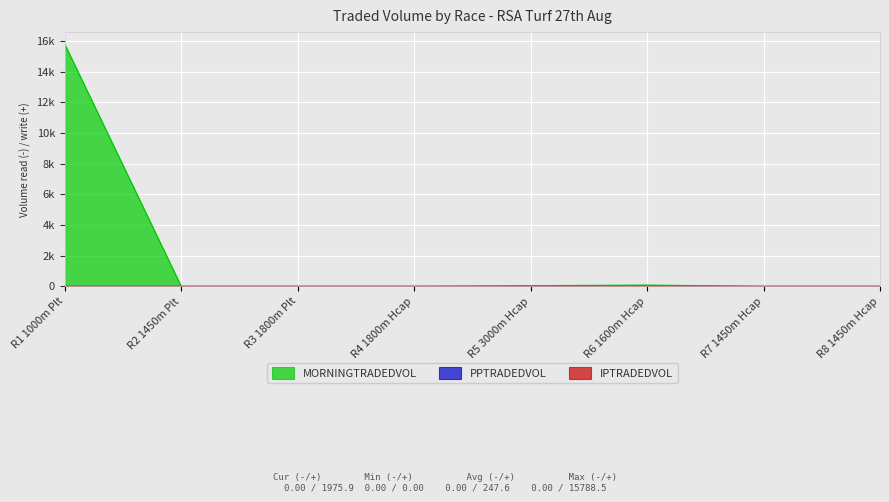

Is the value of IPTRADEDVOL at R3 1800m Plt greater than the value of MORNINGTRADEDVOL at R6 1600m Hcap?

No